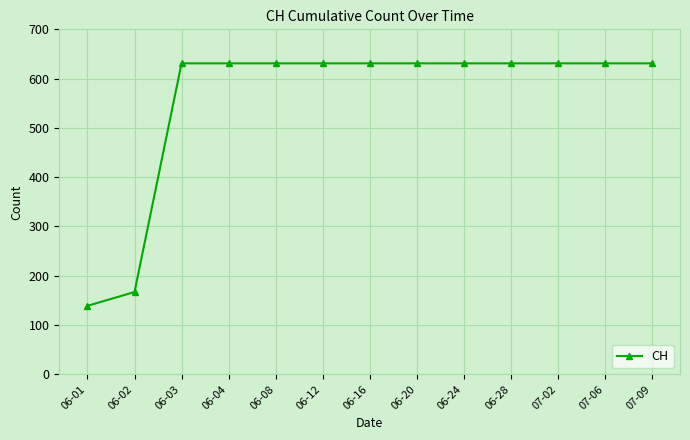

How many lines are shown in the chart?

1